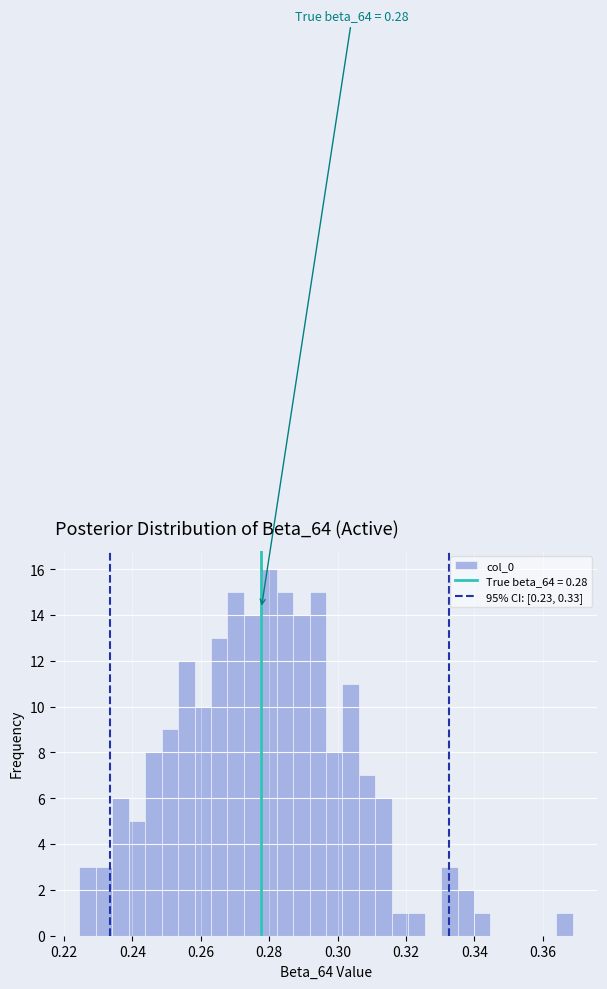

Read against the x-axis, roughly where is the centre of the tallest bar?

0.280